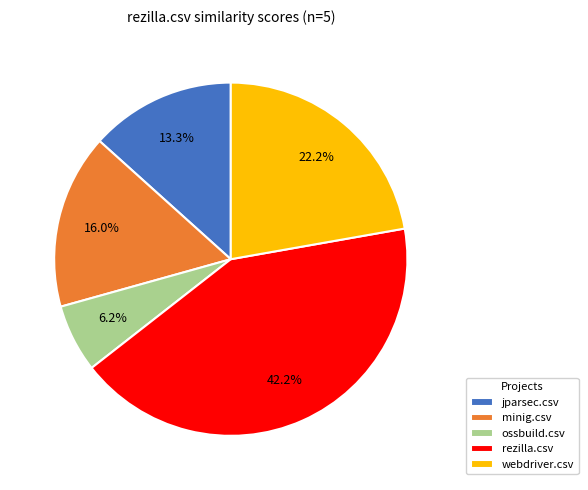

Is it true that ossbuild.csv is 6% of the pie?

True